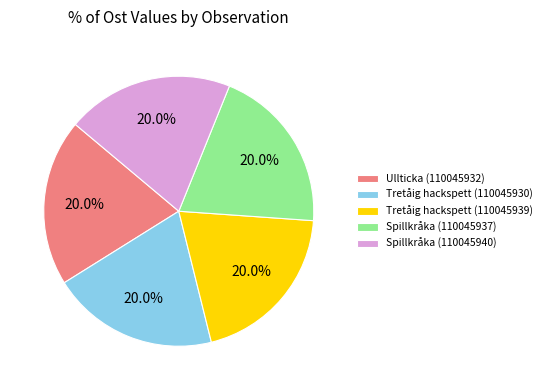

To the nearest percent, what percentage of the pie is Tretåig hackspett (110045939)?

20%